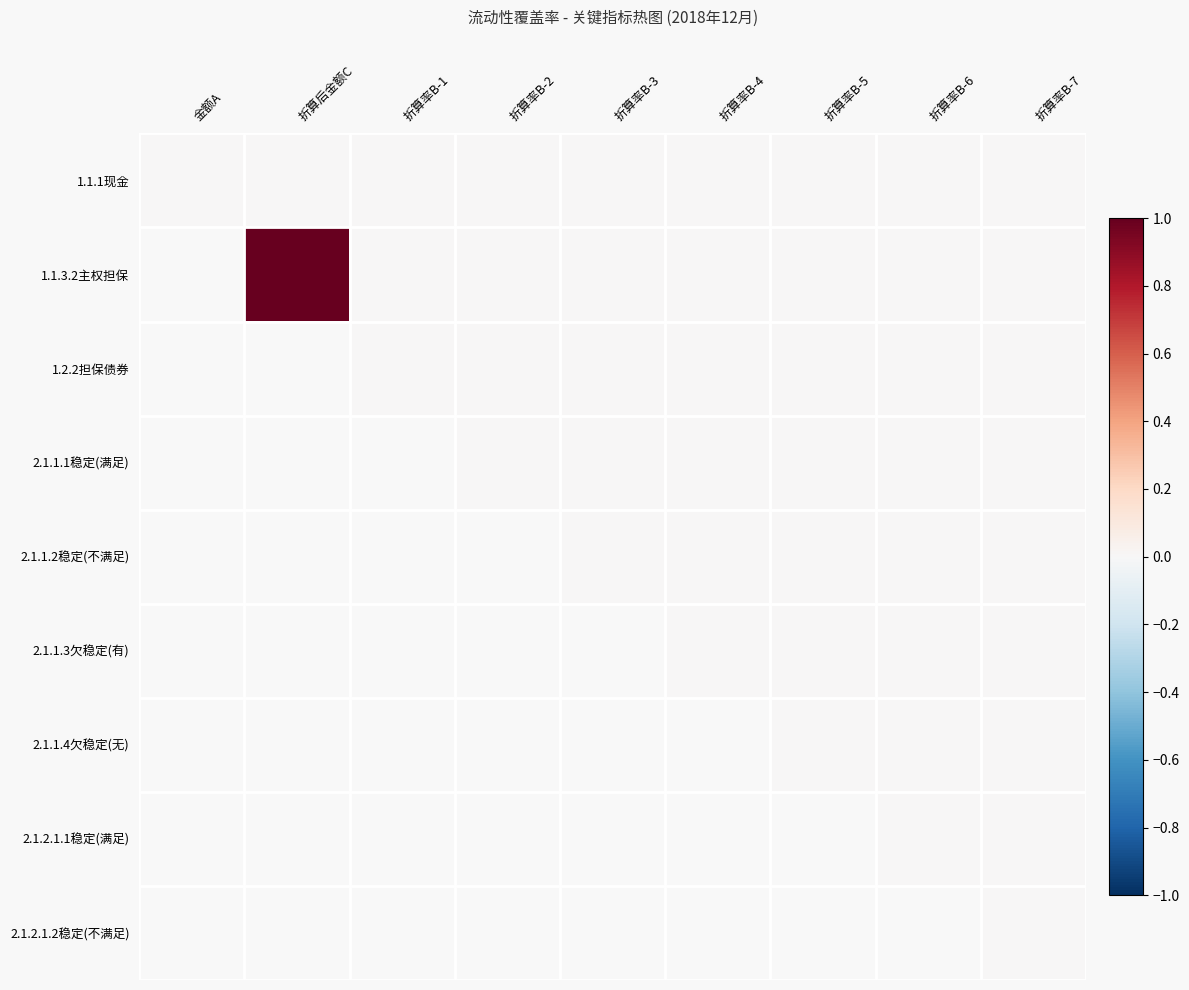

Is the value of 1.1.3.2主权担保 at 折算率B-3 greater than the value of 2.1.2.1.2稳定(不满足) at 折算率B-1?

No